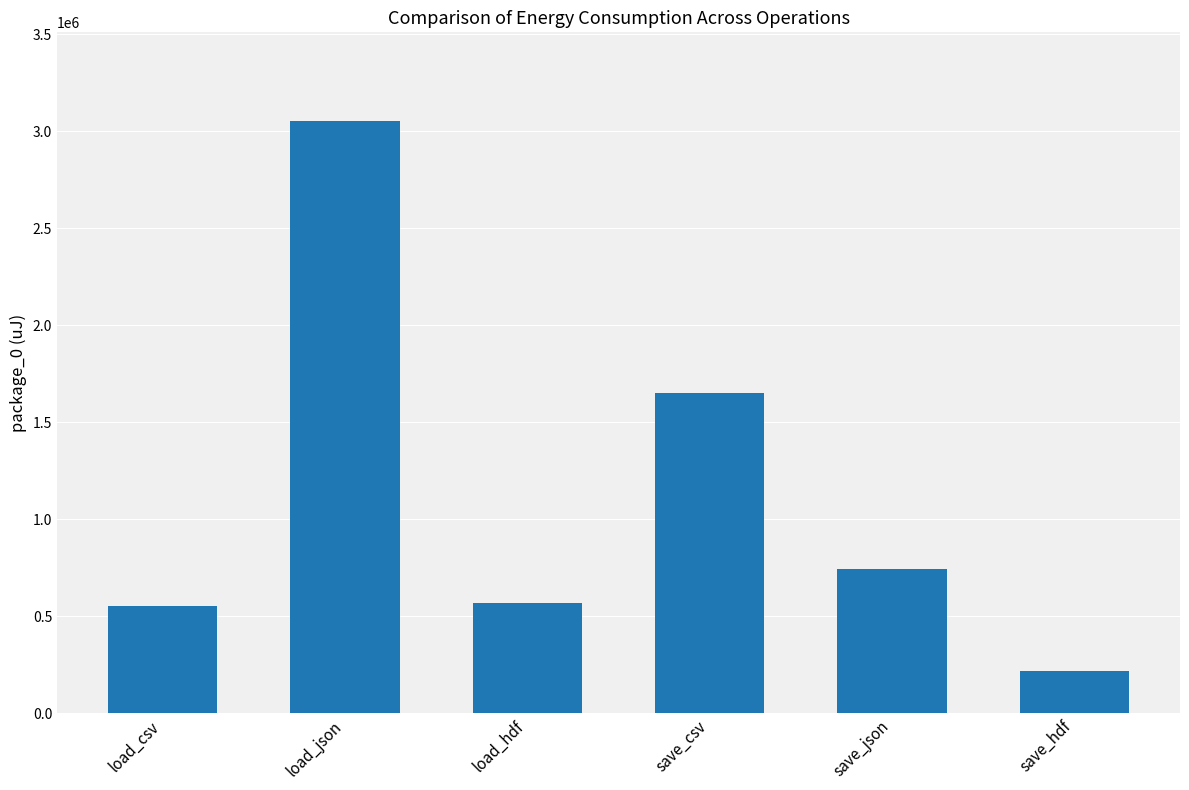

Reading right to left, what are all the values shown in this chart?

218262	741453	1648128	566466	3051567	551513